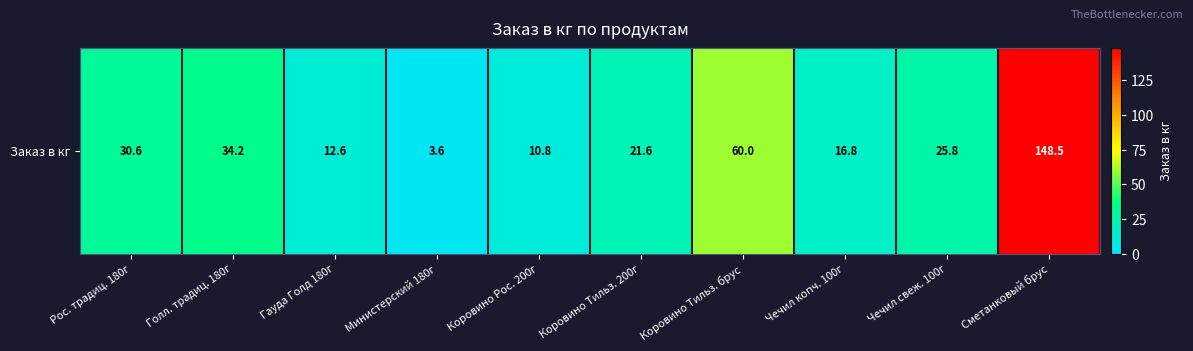

At which label is the value closest to 76?

Коровино Тильз. брус